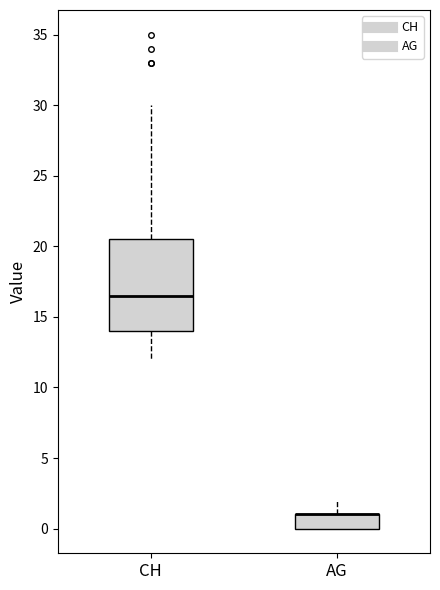

Reading left to right, transcribe this box plot: for each box, give where its median line is, the range the box spans, and where its two whiskers end, as read against the y-axis. The values are not printed on the chart, so give them approximately, as read against the axis.

CH: median 16.5, box 14.0 to 20.5, whiskers 12.0 to 30.0
AG: median 1.0 (drawn on the box's upper edge), box 0.0 to 1.0, whiskers 0.0 to 2.0